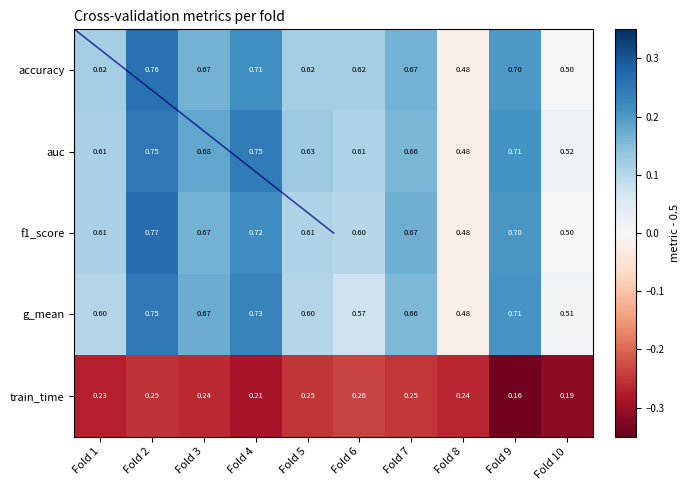

At which label does f1_score reach its minimum?

Fold 8